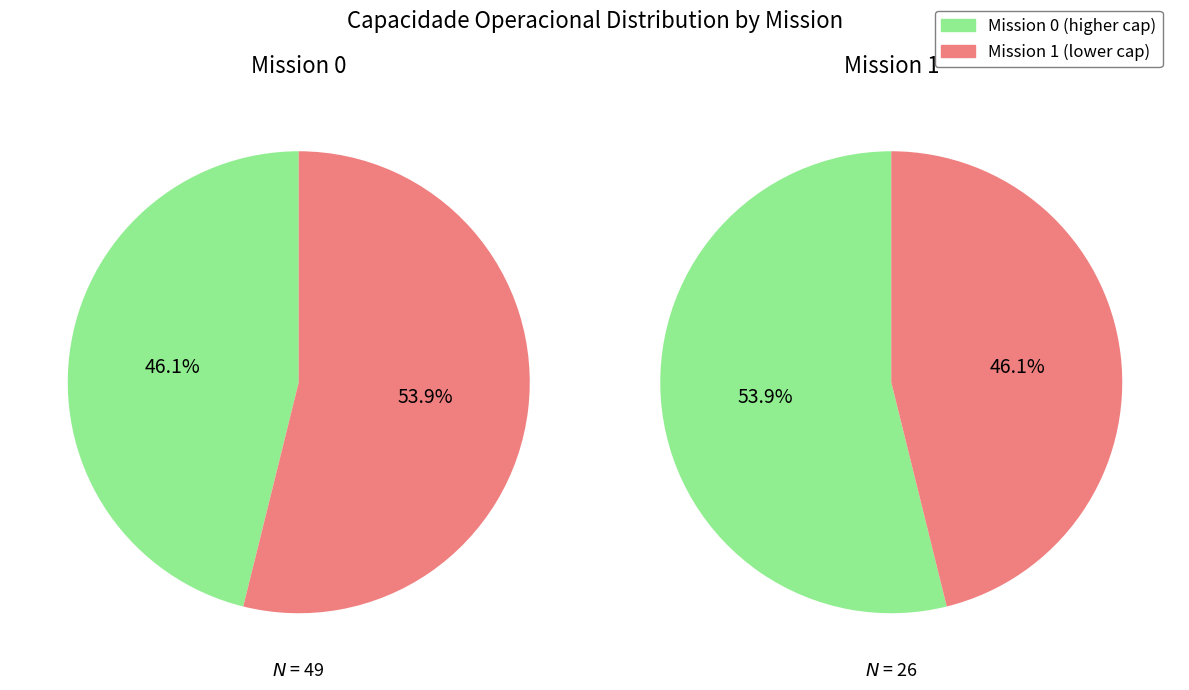

The 1 slice represents 54% of the pie. True or false?

True